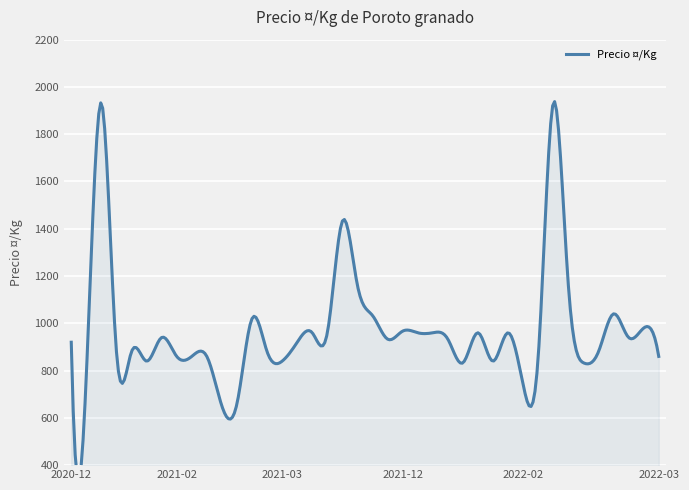

Reading right to left, transcribe all the data shown in this chart.

860	980	940	1040	880	833	1160	1933	860	740	960	840	960	833	933	960	960	967	933	1033	1160	1433	960	960	920	840	880	1020	660	650	860	860	860	940	840	880	880	1933	780	920